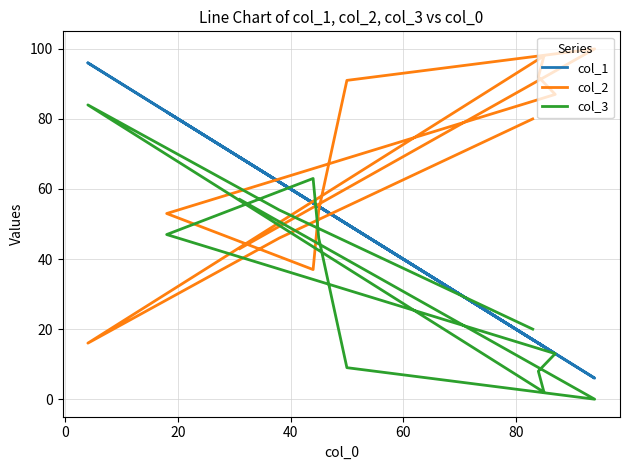

What are all the series names shown in the legend?

col_1, col_2, col_3